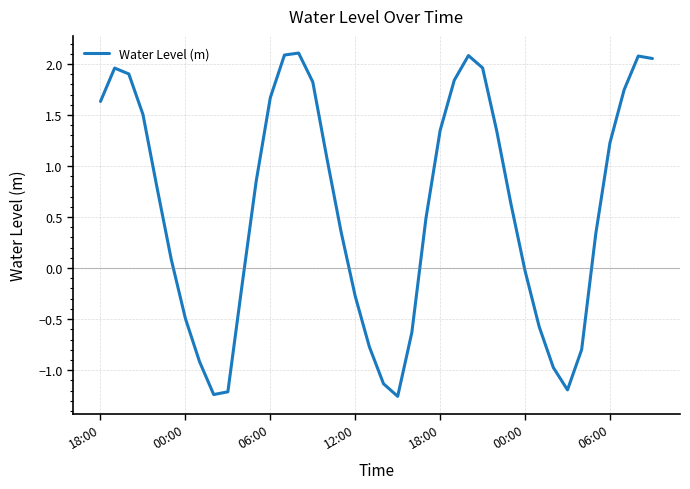

Is this an area chart (filled region under the line)?

No